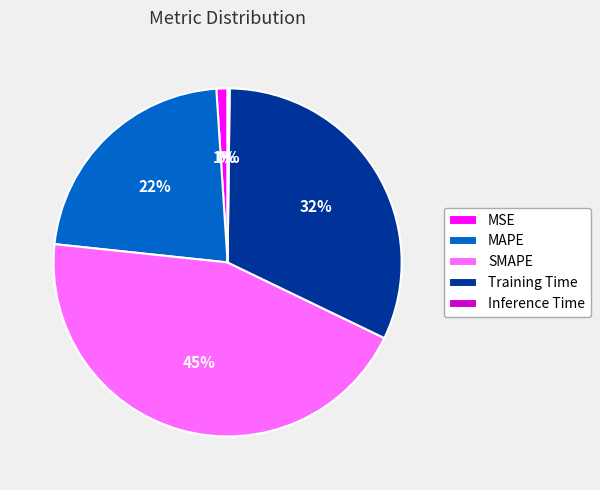

What is the ratio of the value at SMAPE to the value at MAPE?

2.0